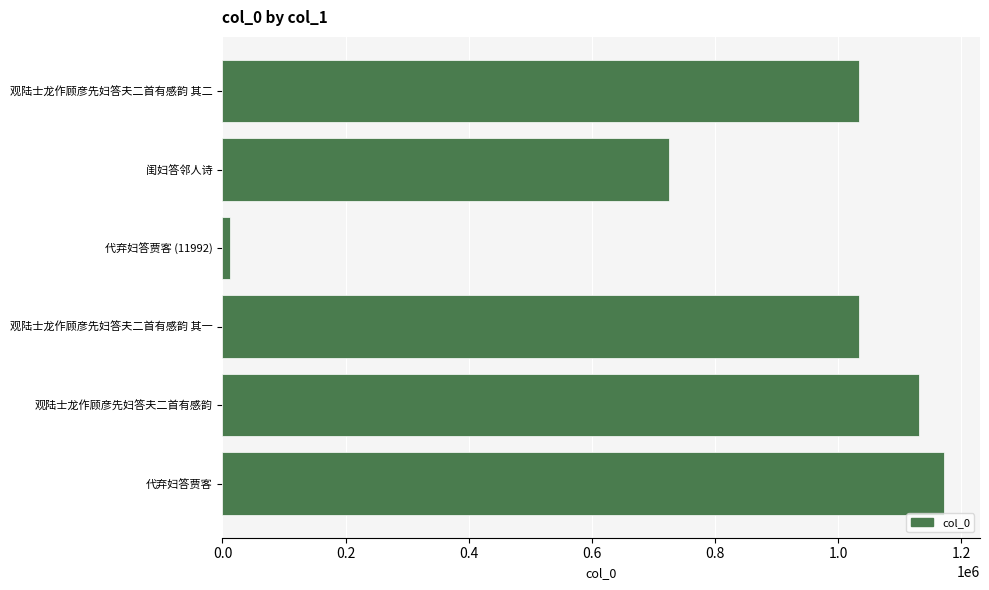

The chart shows a value of 1351322 at 观陆士龙作顾彦先妇答夫二首有感韵 其一. True or false?

False